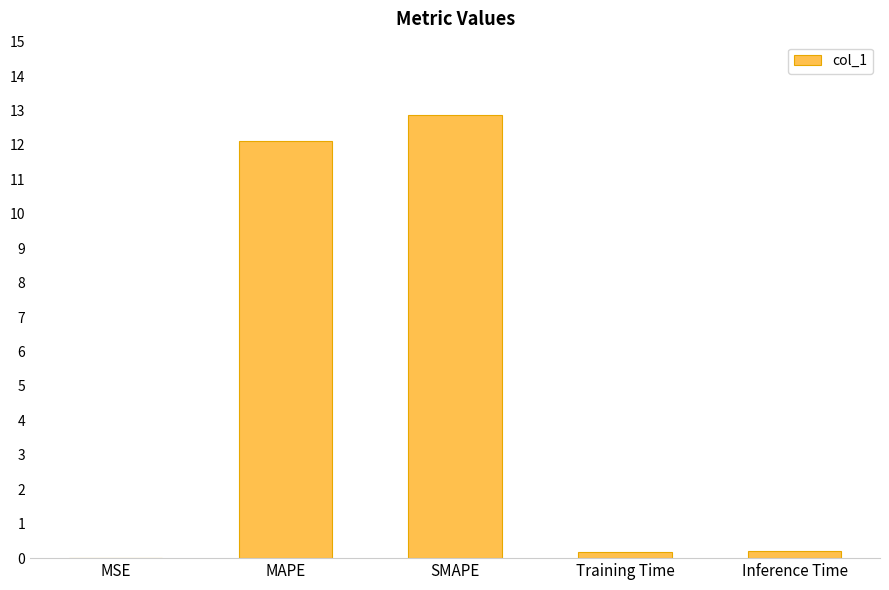

What is the sum of all values?

25.4